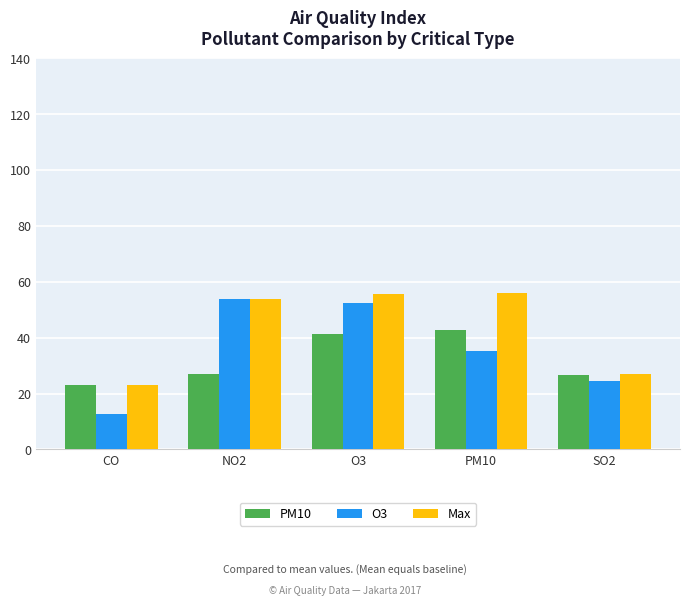

Rank the series at PM10 from highest to lowest value.

Max, PM10, O3